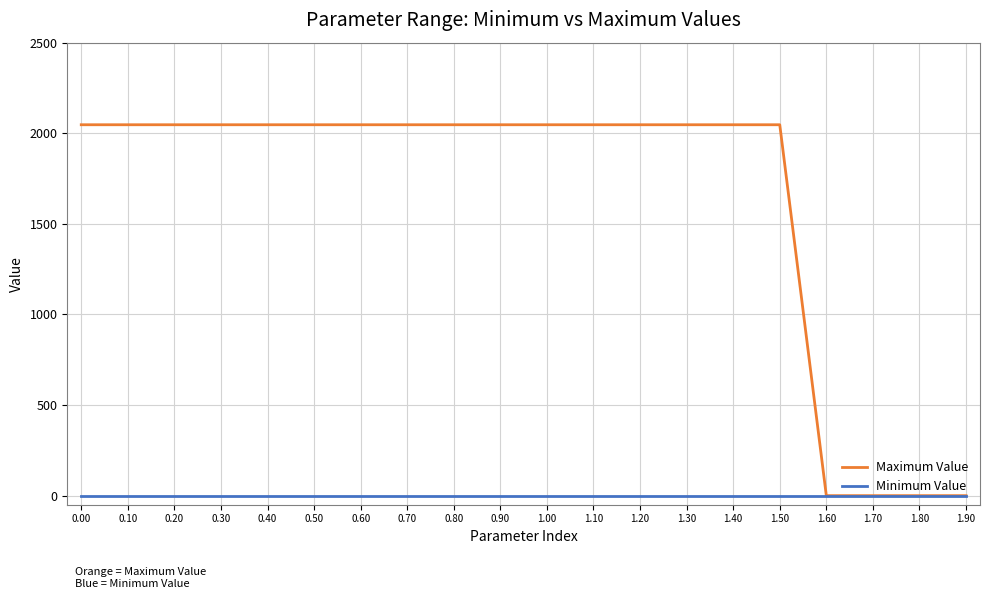

How many categories are shown in the chart?

20